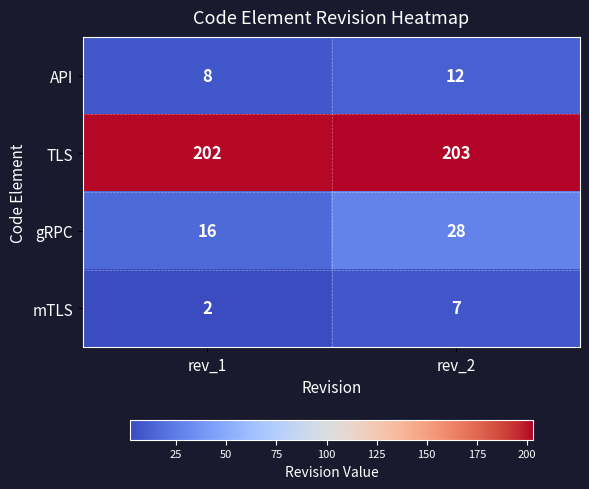

The value of TLS at rev_1 is 110. True or false?

False